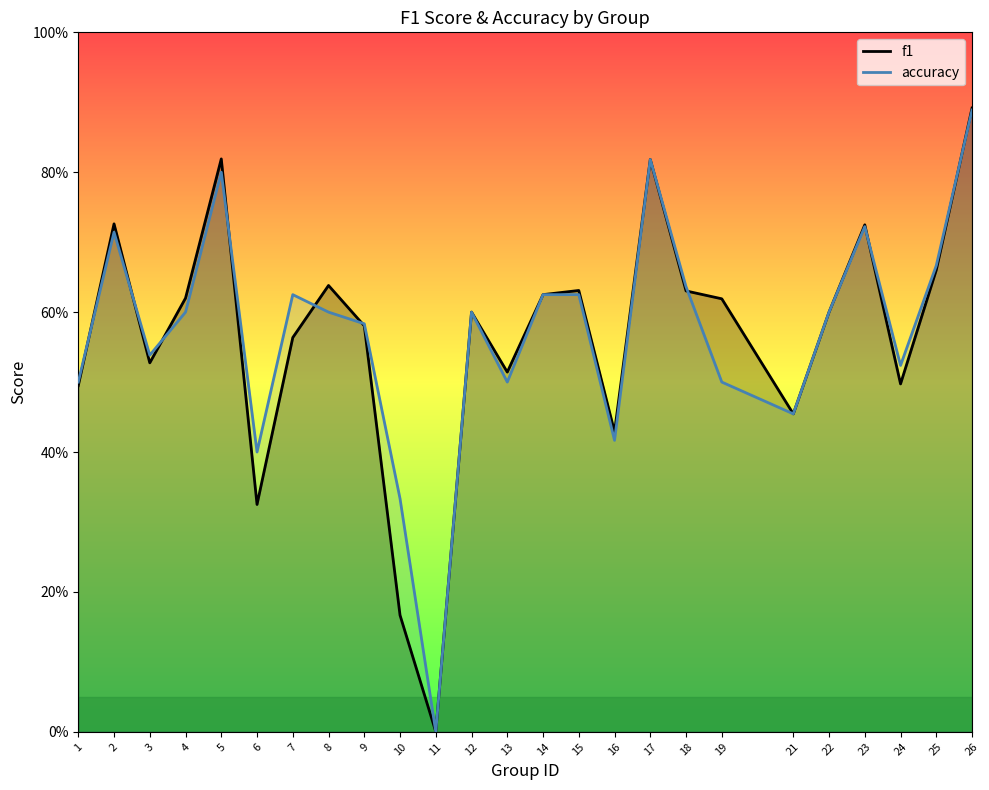

How many intersections are there between accuracy and f1?

9